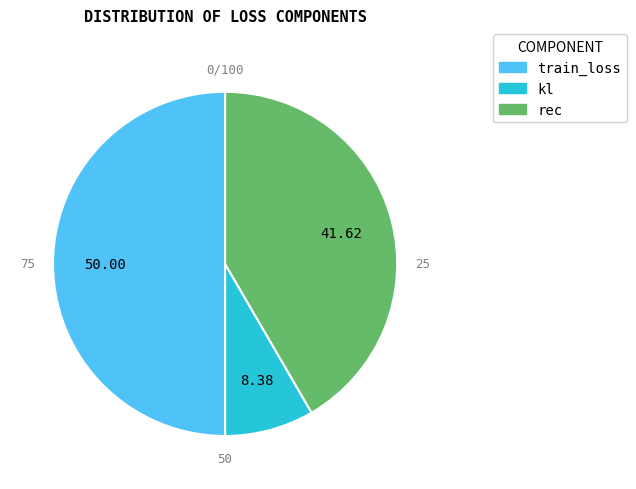

What is the ratio of the value at train_loss to the value at kl?

6.0